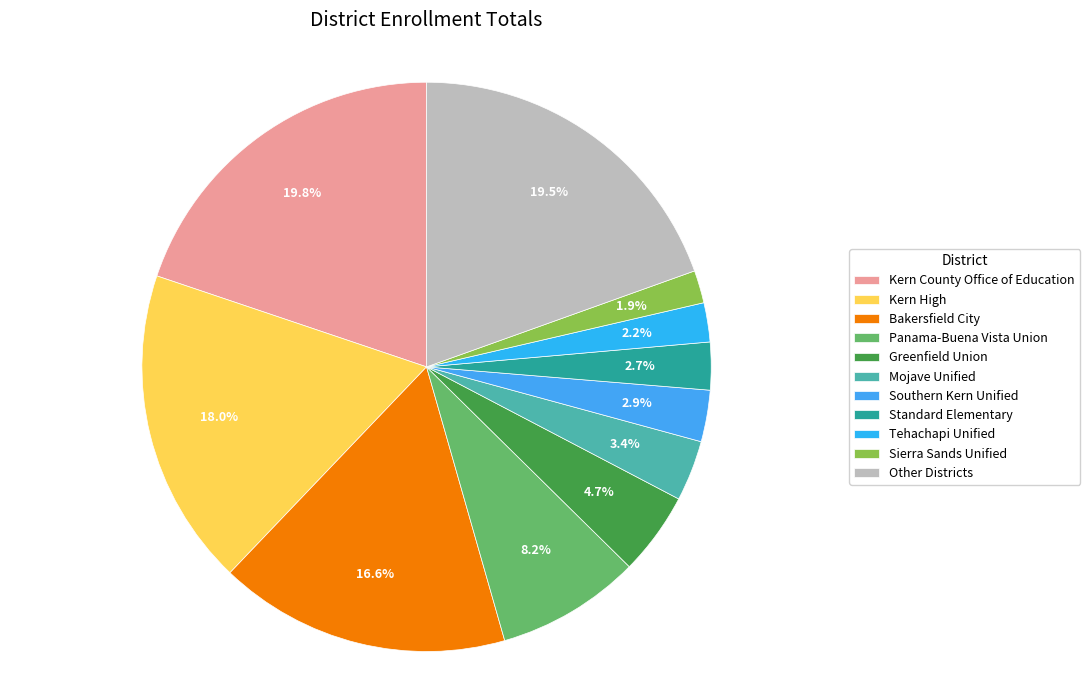

How many slices are in this pie chart?

11